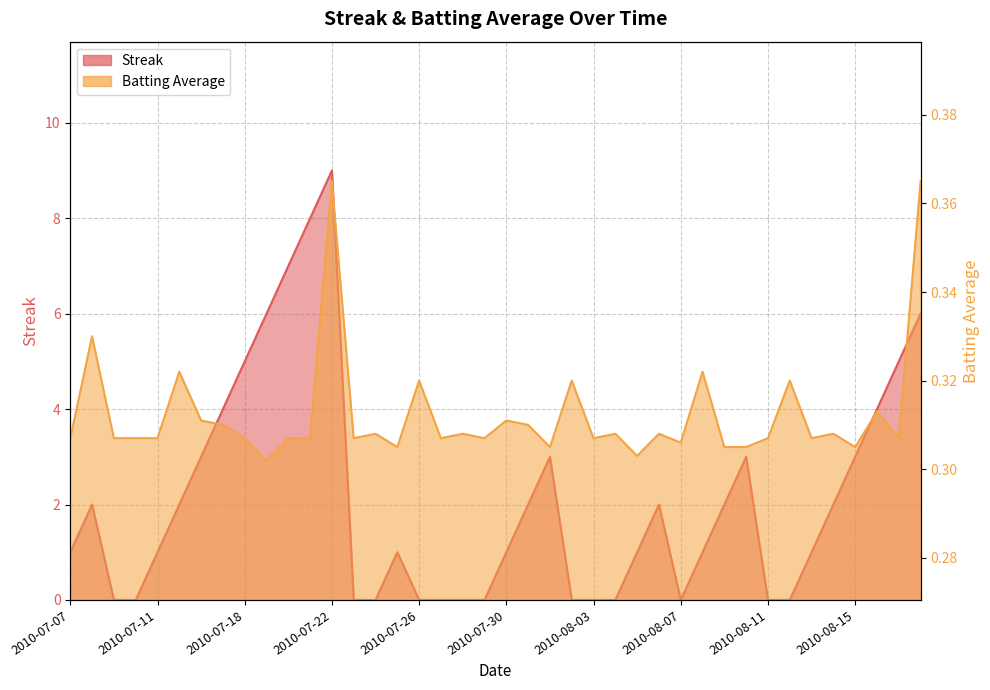

List the labels in order of Batting Average1 value, largest first.

2010-07-22, 2010-08-18, 2010-07-08, 2010-07-15, 2010-08-08, 2010-07-26, 2010-08-02, 2010-08-12, 2010-08-16, 2010-07-16, 2010-07-30, 2010-07-17, 2010-07-31, 2010-07-24, 2010-07-28, 2010-08-04, 2010-08-06, 2010-08-14, 2010-07-07, 2010-07-09, 2010-07-10, 2010-07-11, 2010-07-18, 2010-07-20, 2010-07-21, 2010-07-23, 2010-07-27, 2010-07-29, 2010-08-03, 2010-08-11, 2010-08-13, 2010-08-17, 2010-08-07, 2010-07-25, 2010-08-01, 2010-08-09, 2010-08-10, 2010-08-15, 2010-08-05, 2010-07-19